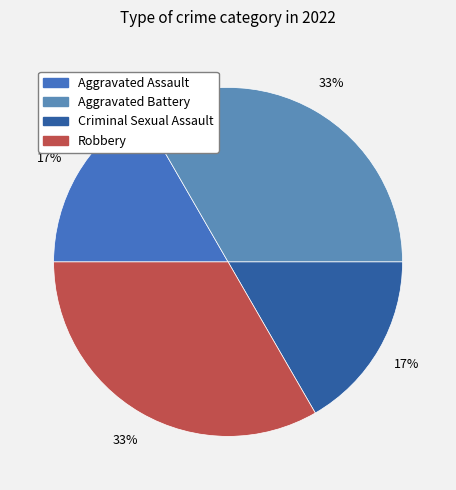

To the nearest percent, what is the combined percentage of Criminal Sexual Assault and Aggravated Assault?

33%